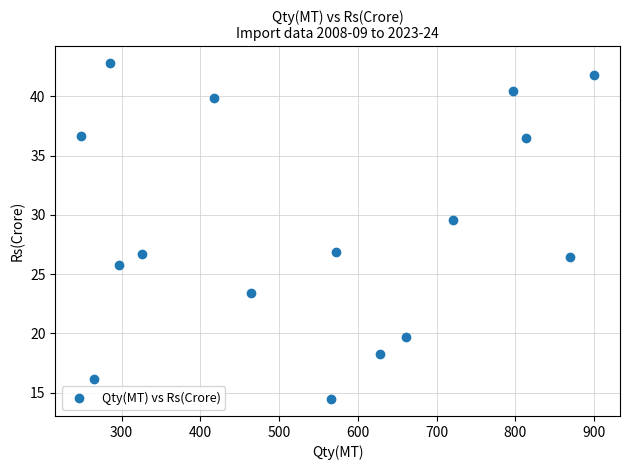

What is the range of X values (max minus min)?

651.8